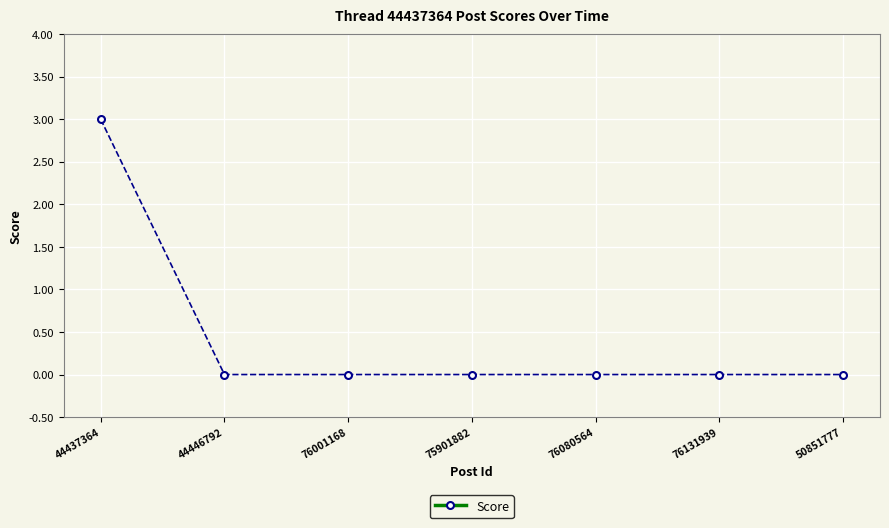

True or false: the data shows -1 at 76080564.

False